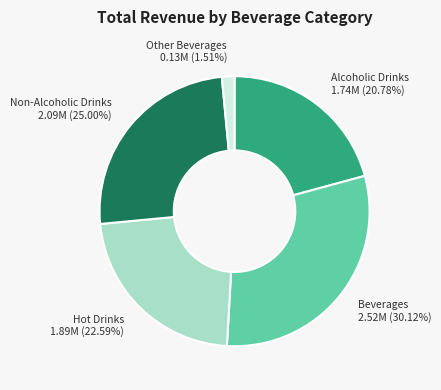

What percentage is the Other Beverages slice, to the nearest percent?

2%